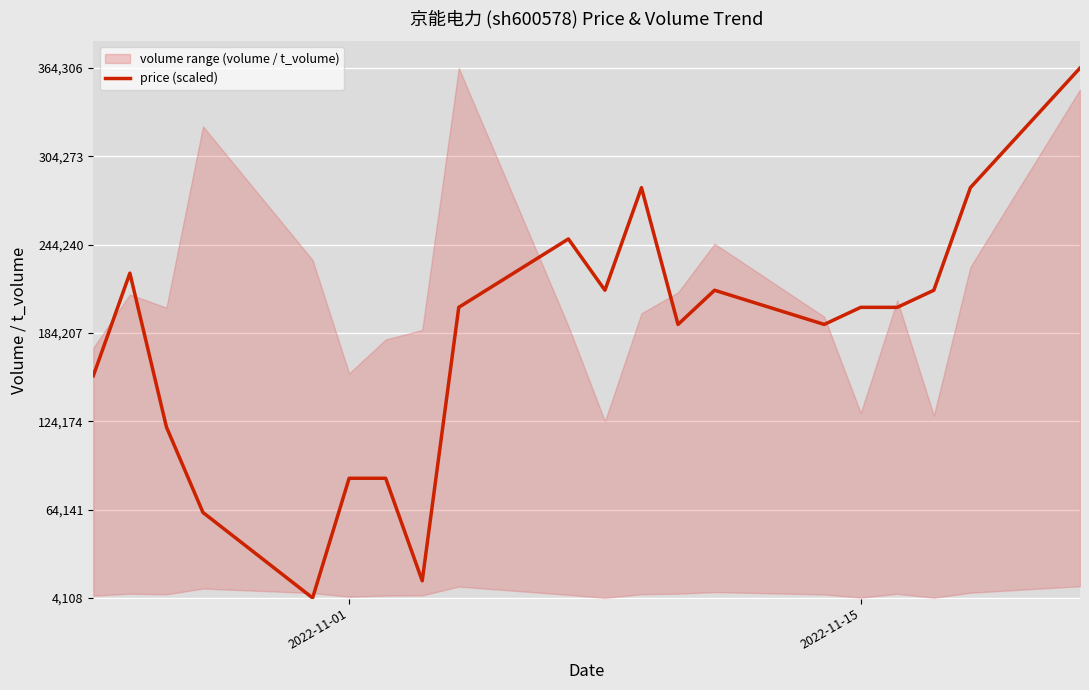

True or false: there are more than 0 points higher than both neighbors.

True